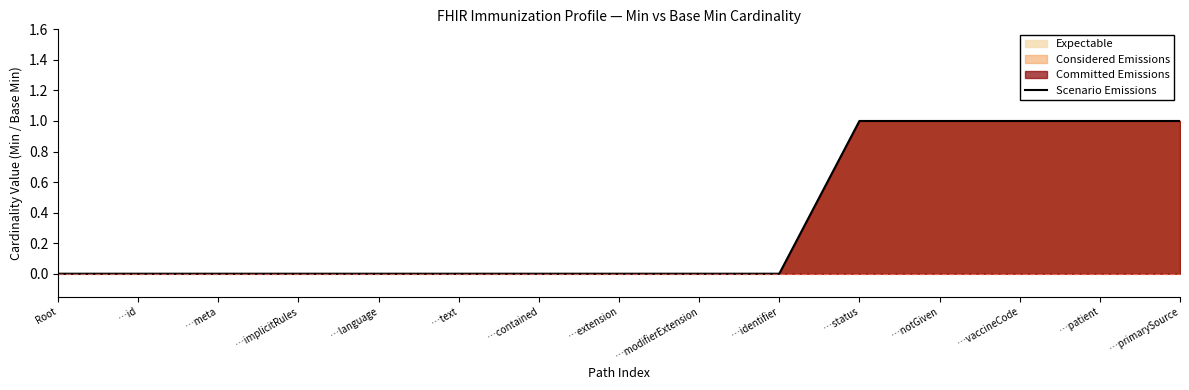

How many values exceed 0?

5